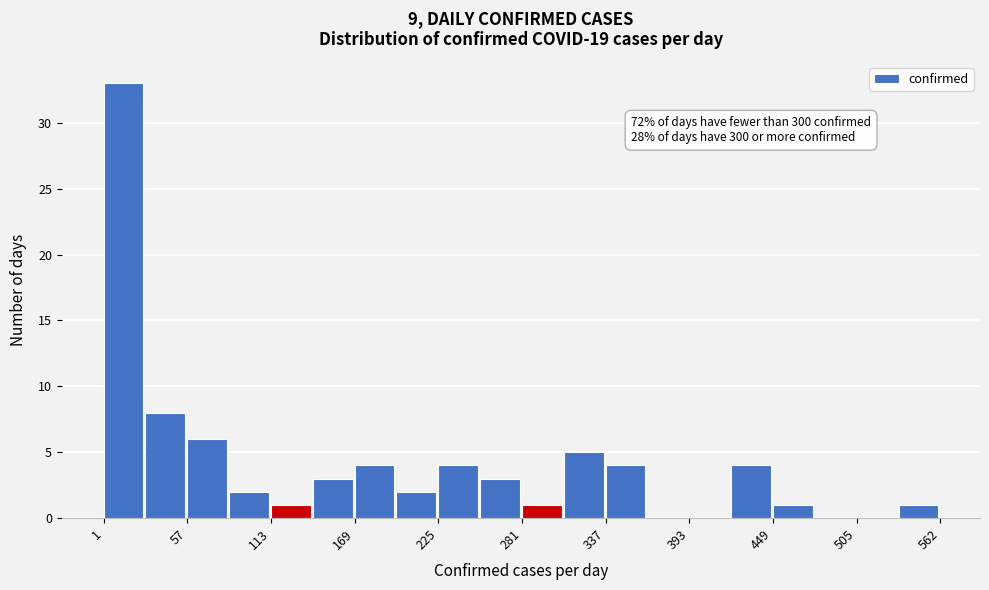

Read against the x-axis, roughly where is the centre of the tallest bar?

10